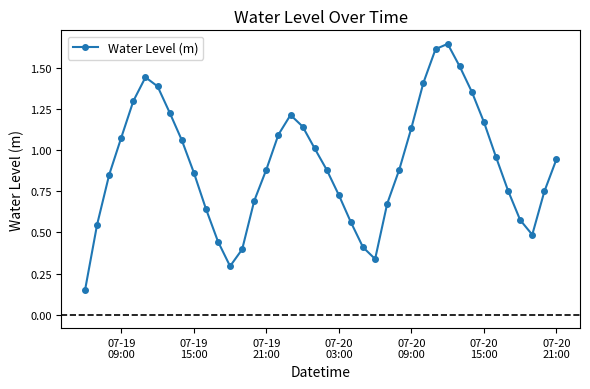

True or false: the data has more than 2 interior local peaks.

True